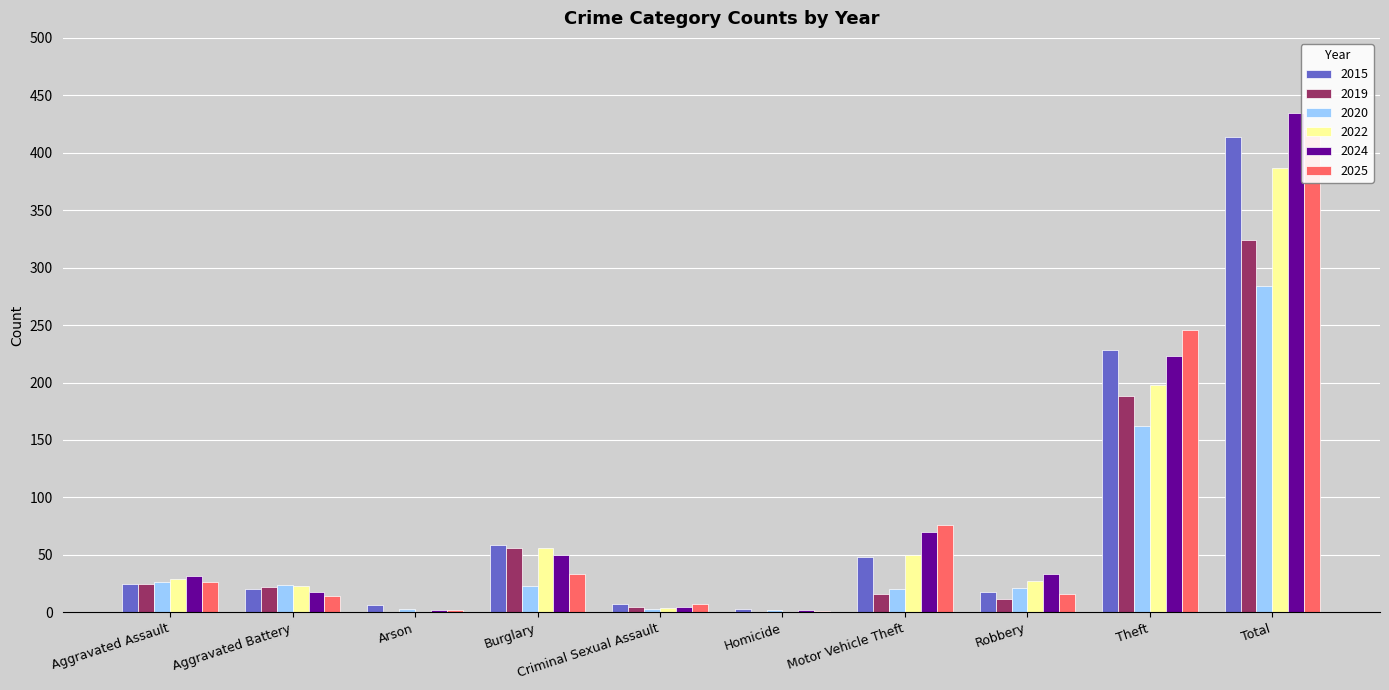

How many data points in 2022 are less than 29?

5